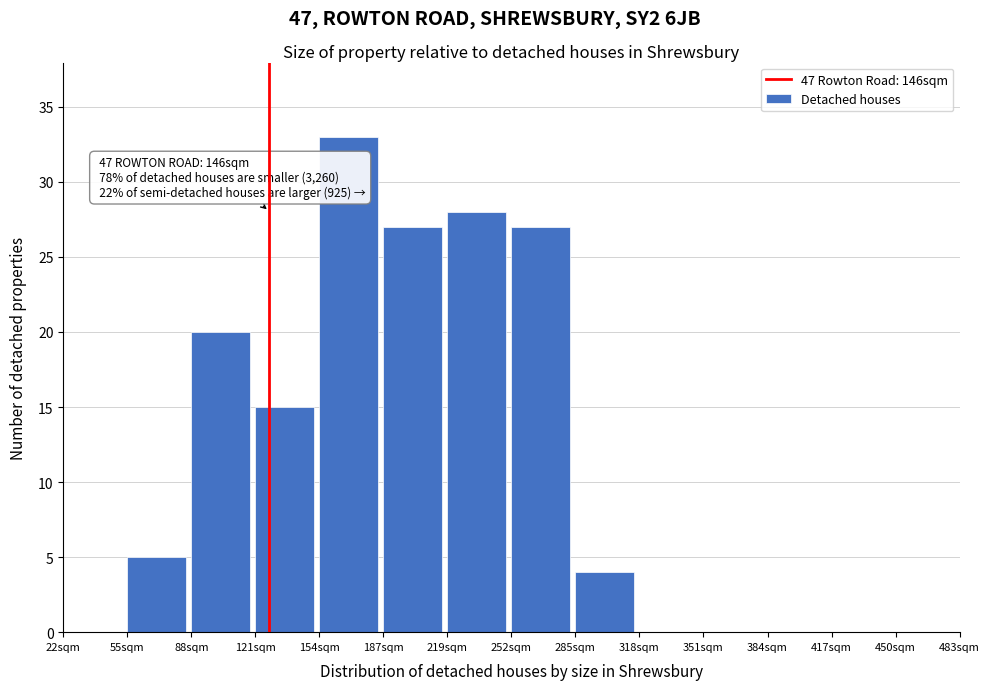

Reading left to right, transcribe all the data shown in this chart.

22sqm=0	55sqm=5	88sqm=20	121sqm=15	154sqm=33	187sqm=27	219sqm=28	252sqm=27	285sqm=4	318sqm=0	351sqm=0	384sqm=0	417sqm=0	450sqm=0